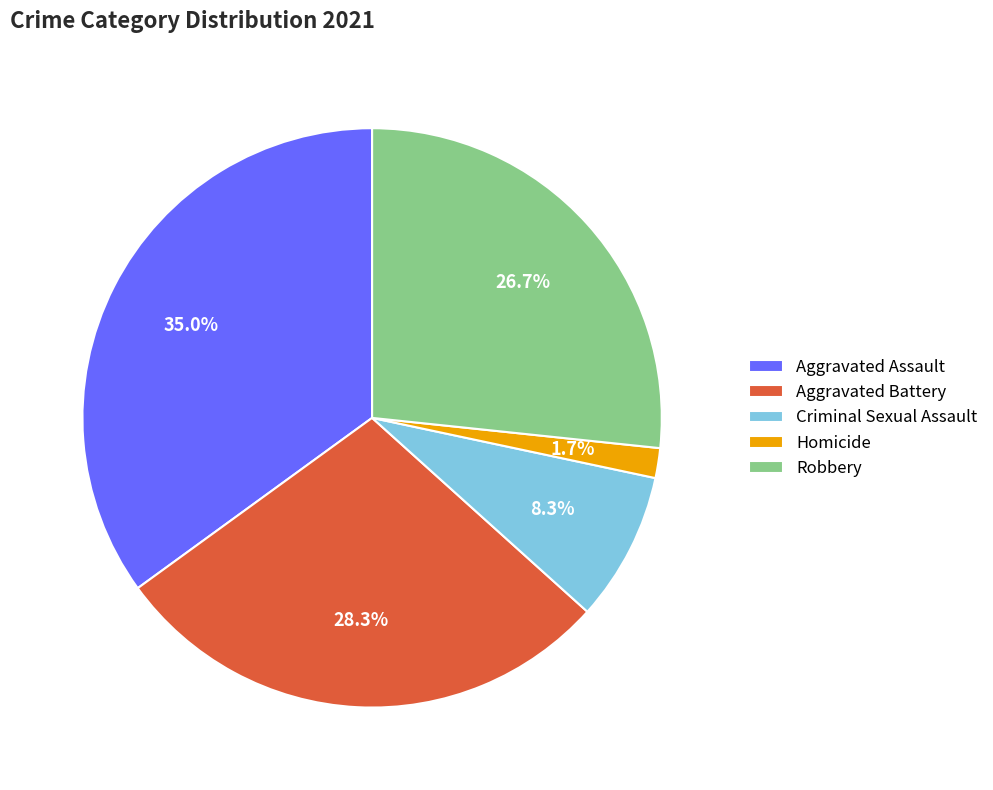

What percentage is the Aggravated Assault slice, to the nearest percent?

35%